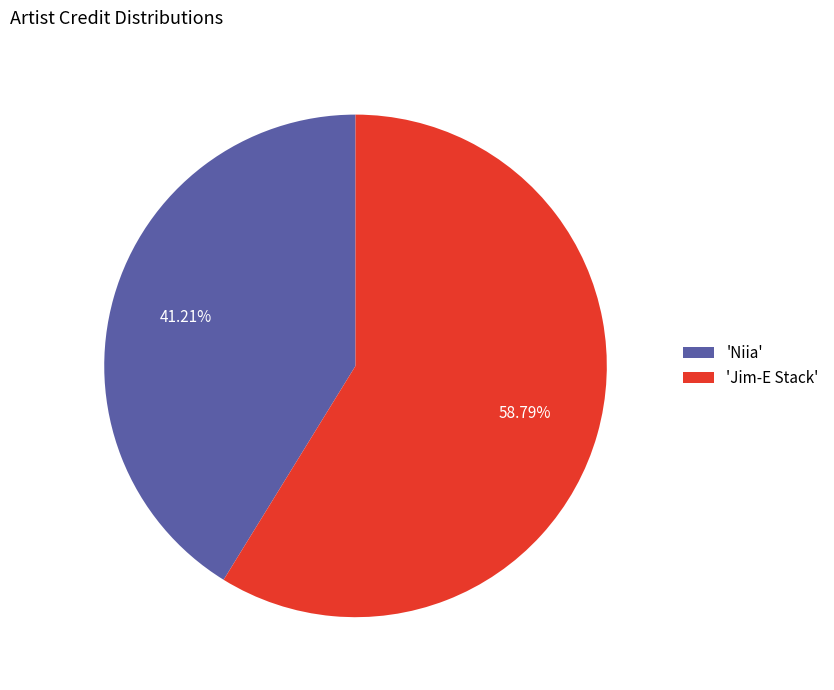

Rank the categories by value from lowest to highest.

'Niia', 'Jim-E Stack'